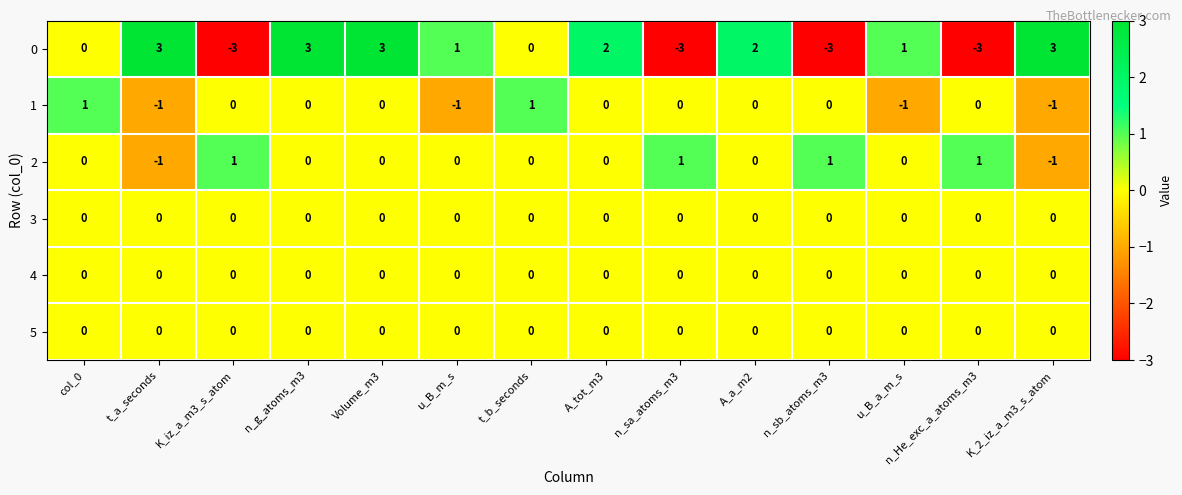

At how many categories does at least one series exceed 0?

14